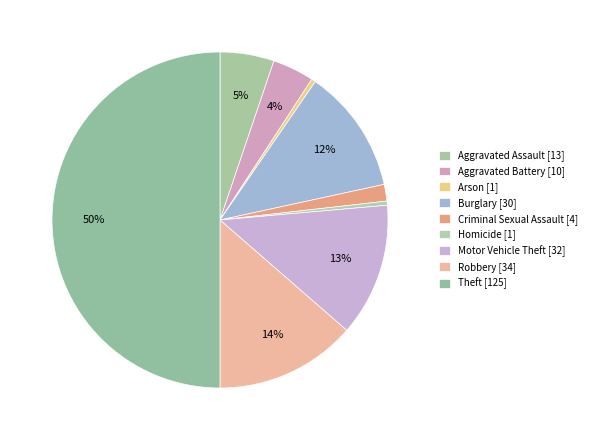

Count the number of slices in the pie.

9